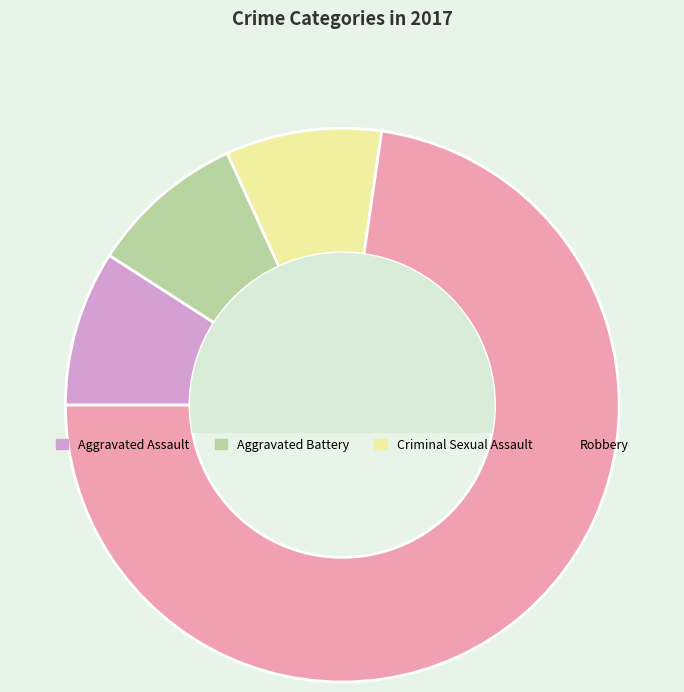

The Robbery slice represents 63% of the pie. True or false?

False